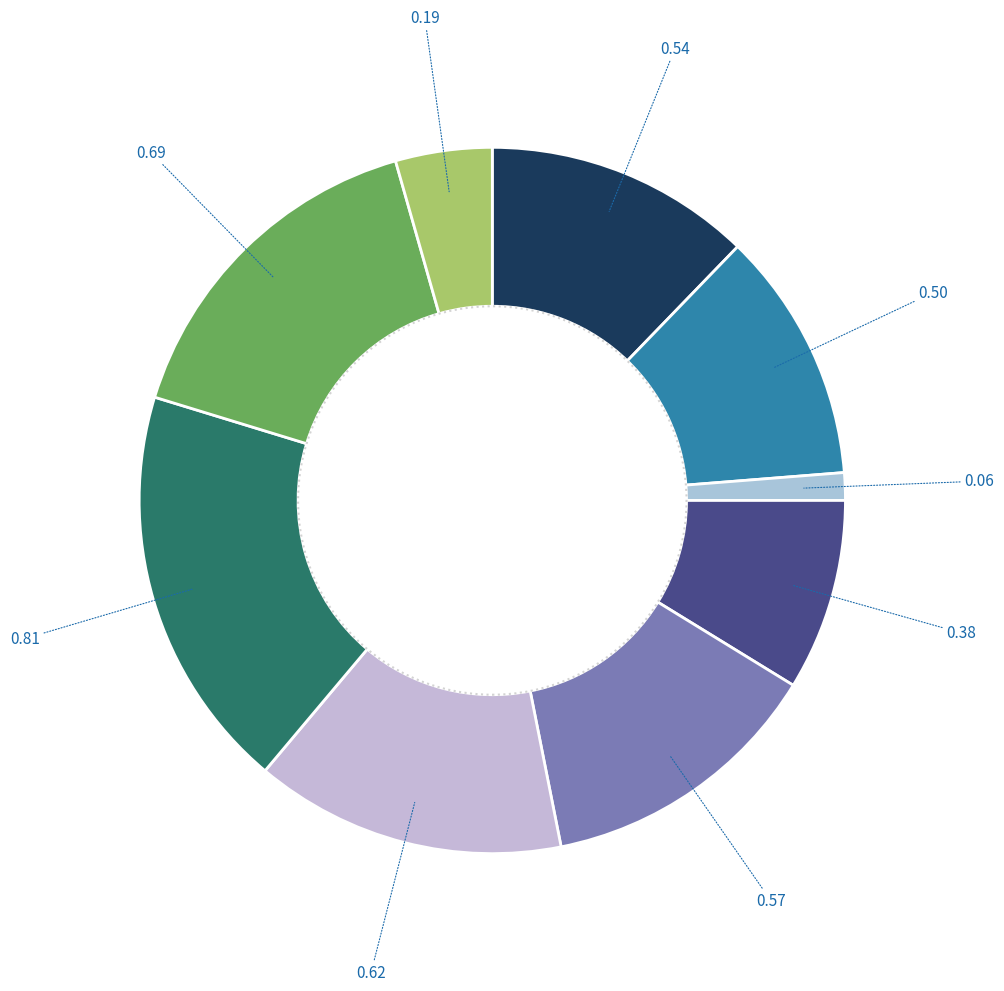

Is there a majority slice in this chart?

No